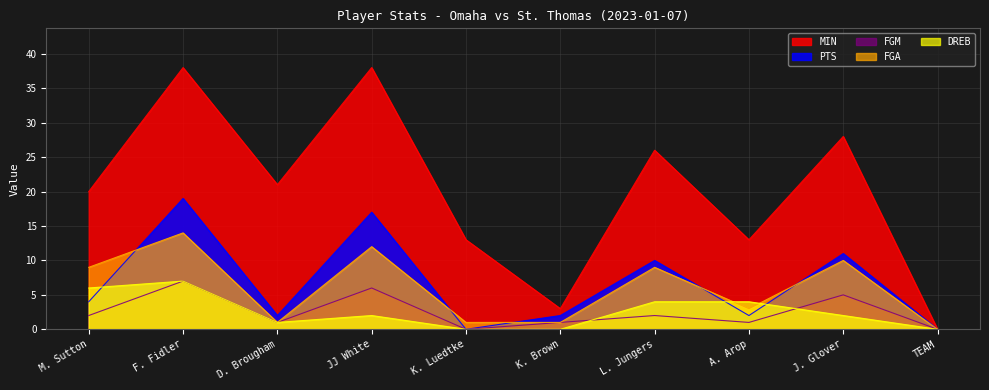

Rank the series at JJ White from lowest to highest value.

DREB, FGM, FGA, PTS, MIN